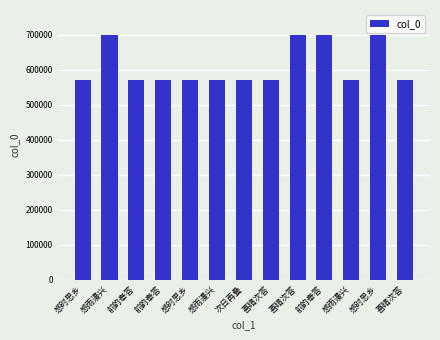

List the labels in order of value, smallest first.

前韵奉答, 前韵奉答, 感时思乡, 感时思乡, 次日再叠, 感雨漫兴, 感雨漫兴, 喜晴次答, 喜晴次答, 感雨漫兴, 喜晴次答, 前韵奉答, 感时思乡